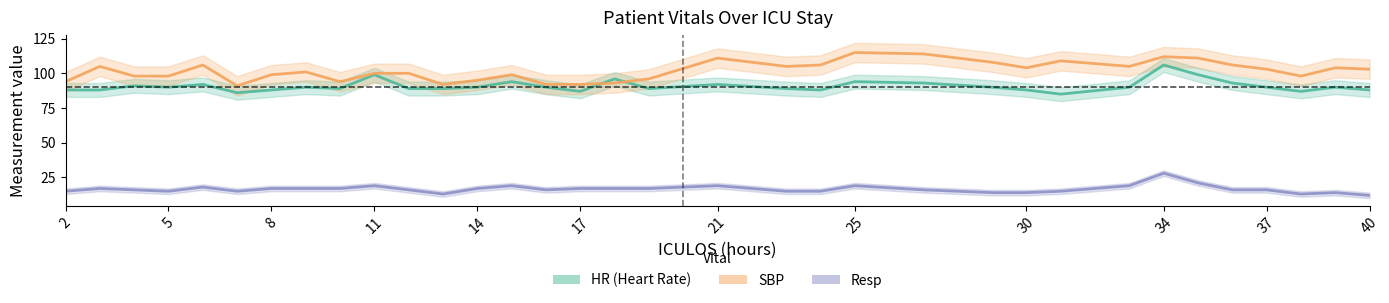

The value of HR at 21 is 92. True or false?

True